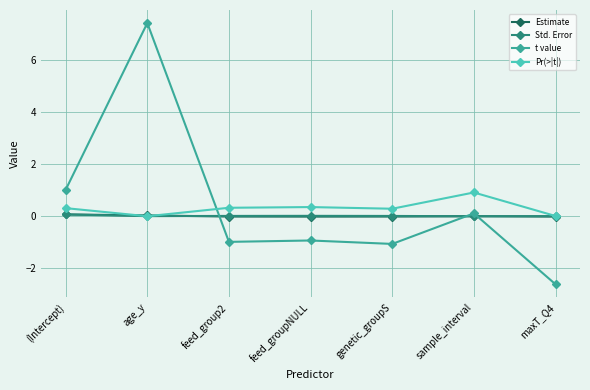

What is the total value across all series at maxT_Q4?

-2.6